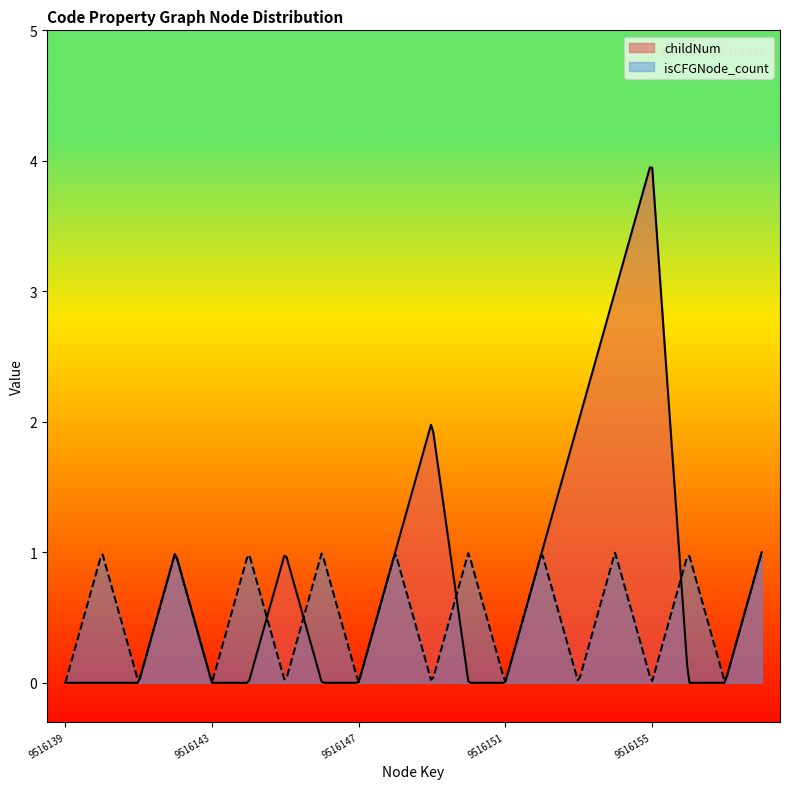

True or false: childNum has more than 0 interior local peaks.

True